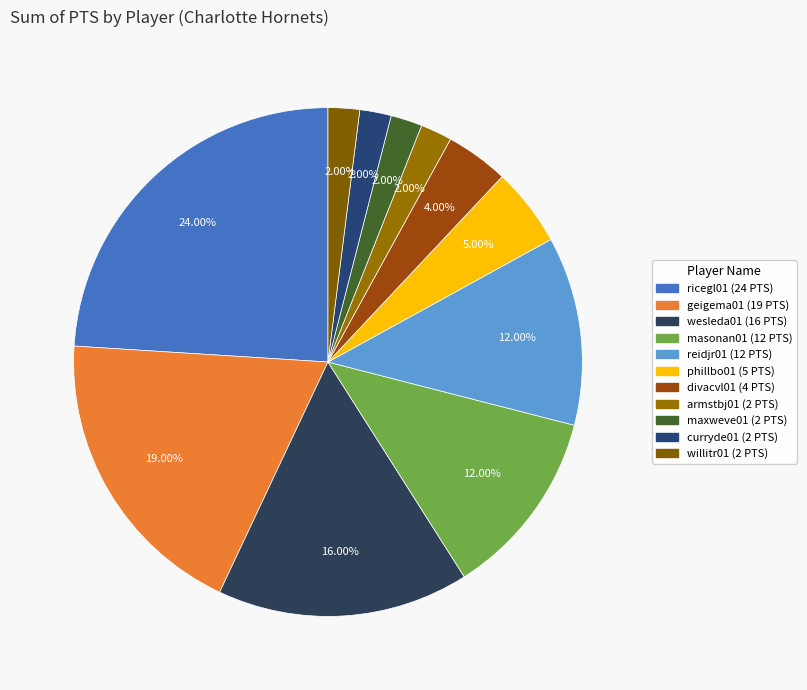

Which slice is the largest?

ricegl01